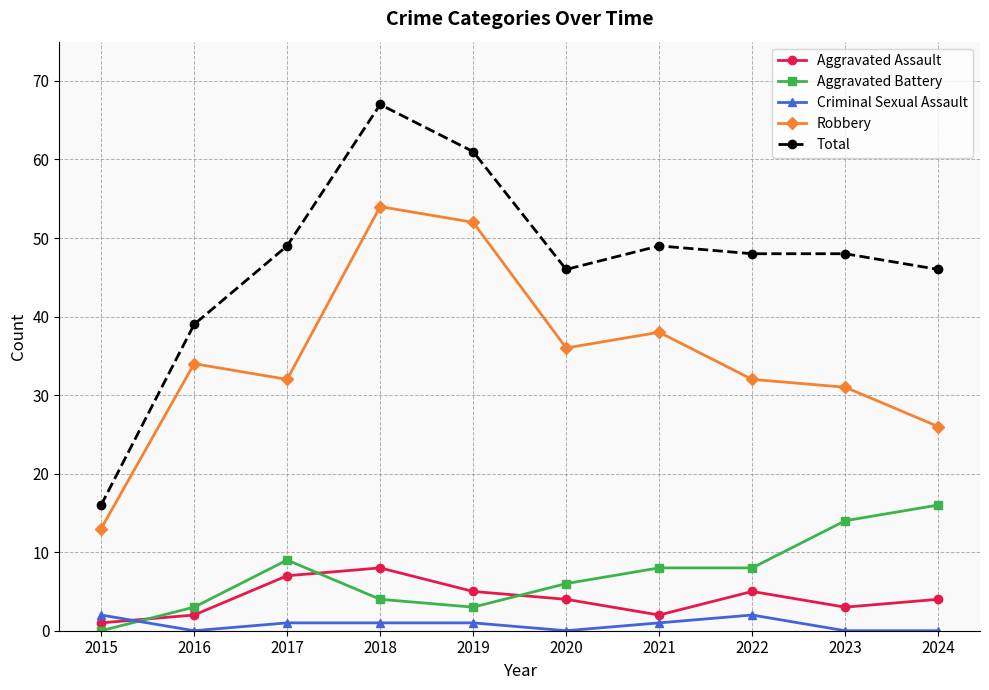

Reading left to right, extract all data points from this chart.

Aggravated Assault: 1	2	7	8	5	4	2	5	3	4
Aggravated Battery: 0	3	9	4	3	6	8	8	14	16
Criminal Sexual Assault: 2	0	1	1	1	0	1	2	0	0
Robbery: 13	34	32	54	52	36	38	32	31	26
Total: 16	39	49	67	61	46	49	48	48	46